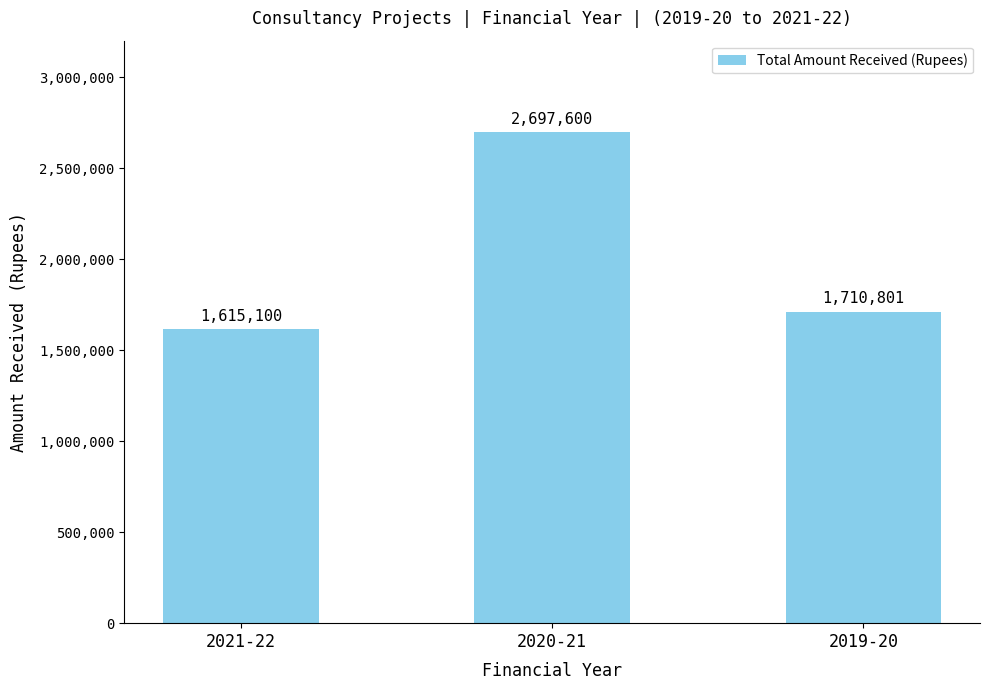

At which category does the chart reach its peak across all series?

2020-21